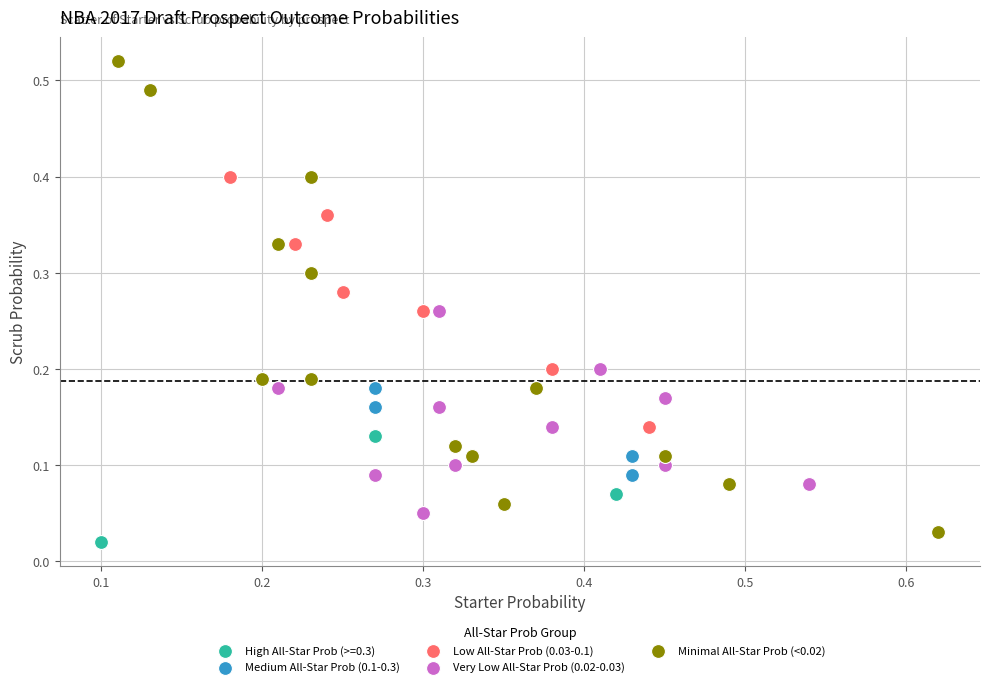

Which series has the widest spread of Y values?

Minimal All-Star Prob (<0.02)